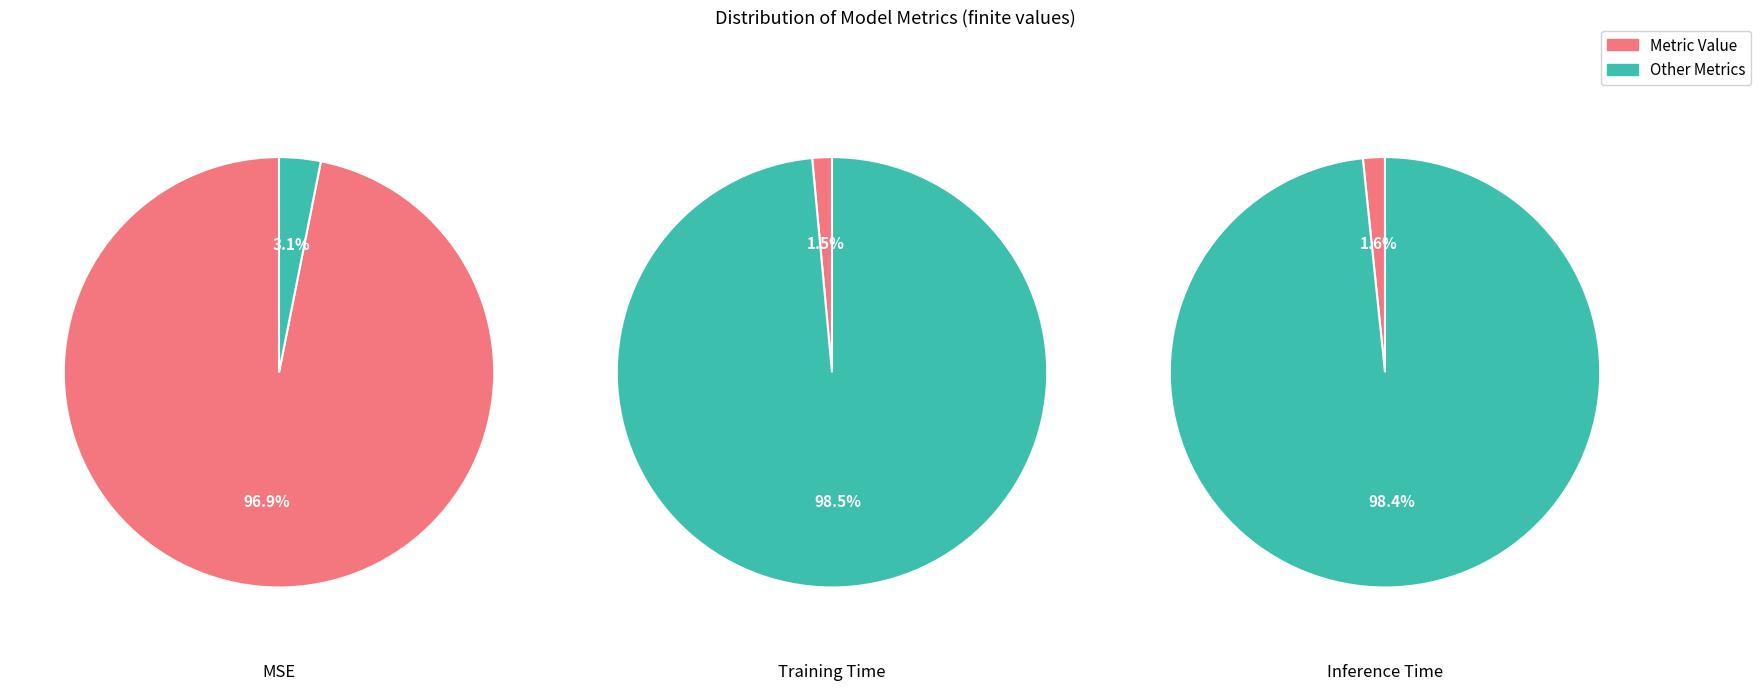

To the nearest percent, what portion does Training Time represent?

1%